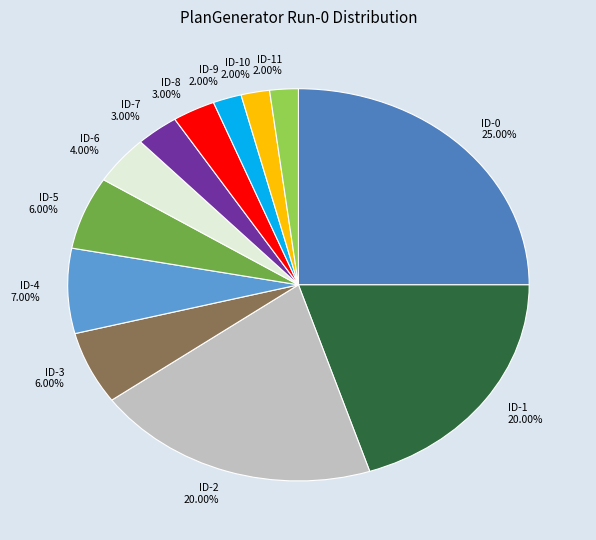

Count the number of slices in the pie.

12